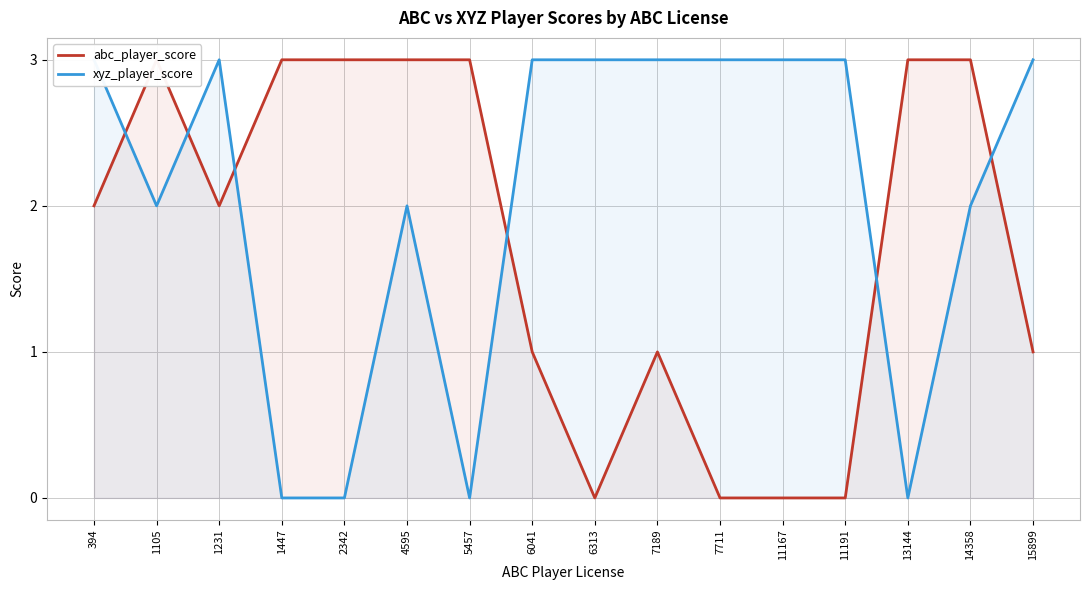

At which label is xyz_player_score closest to 1?

1105